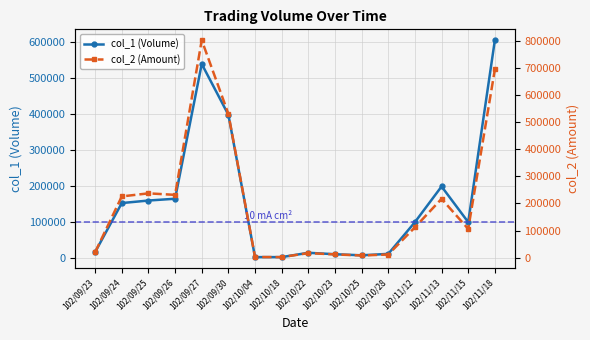

What is the sum of all col_2 (Amount) values?

3227120